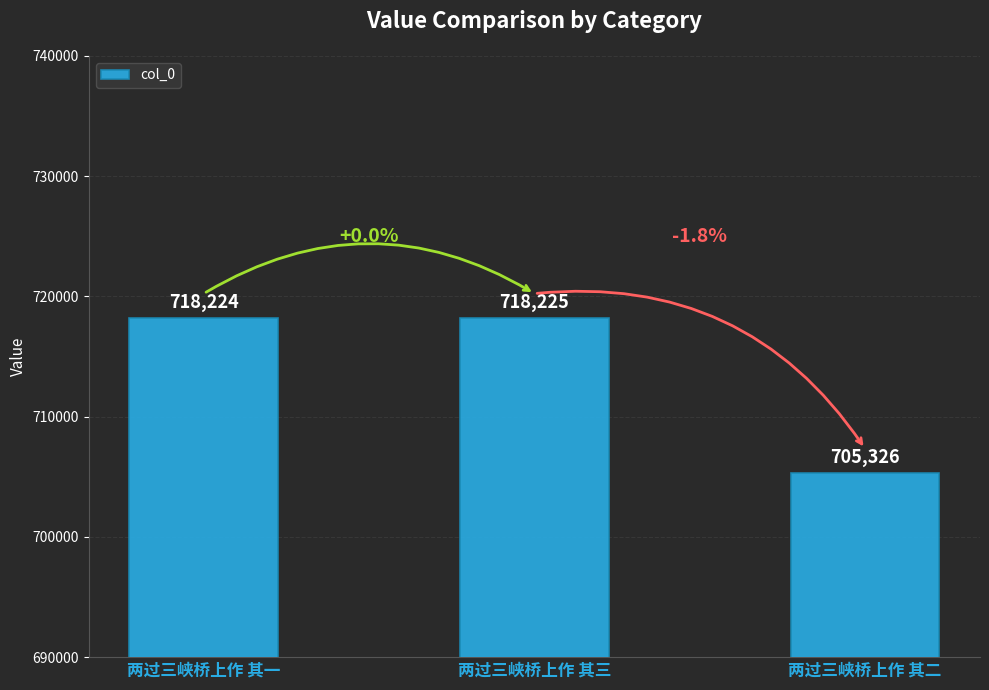

What is the greatest value displayed?

718225